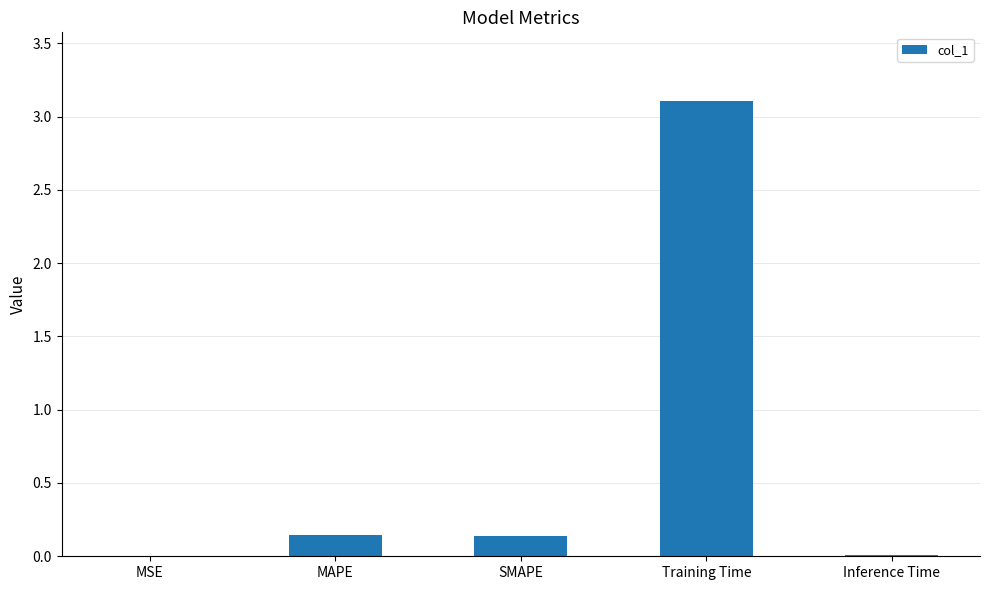

Are the bars grouped side by side (vs. stacked)?

No